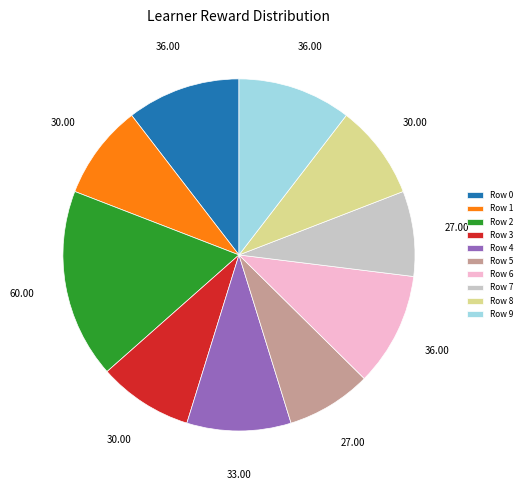

Between Row 1 and Row 7, which is larger?

Row 1